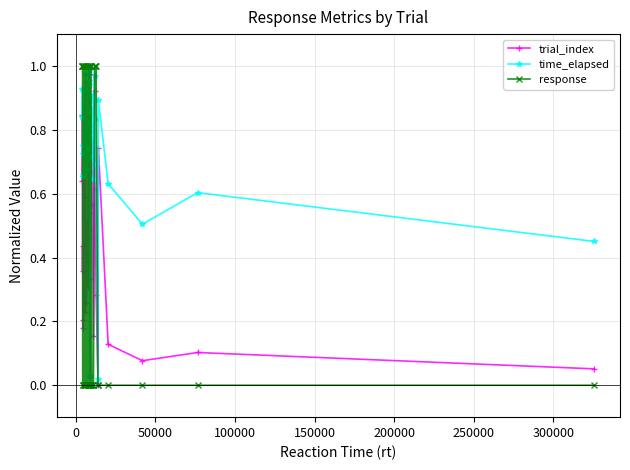

True or false: response has more than 1 interior local peaks.

True